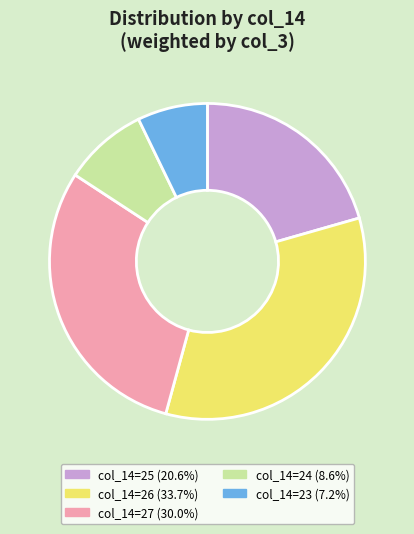

Is there a majority slice in this chart?

No